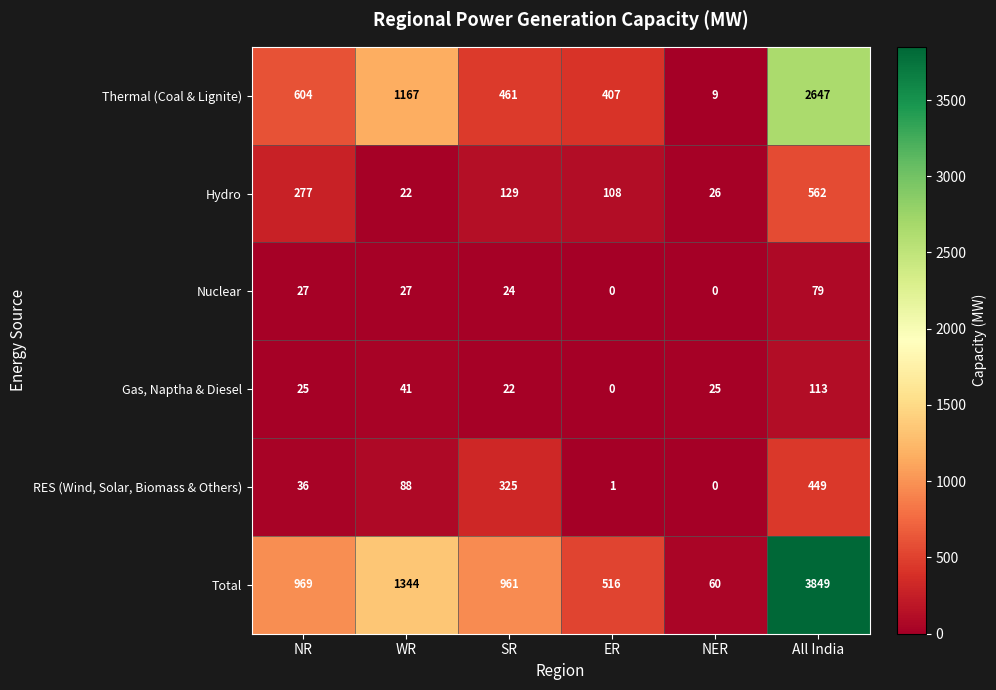

At which category is the sum across all series the highest?

All India